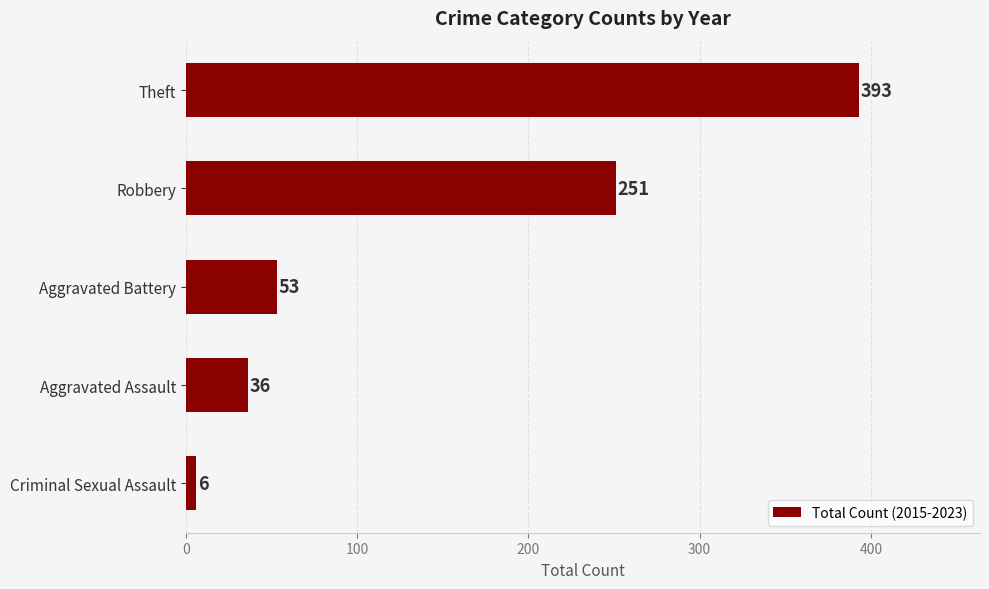

The value at Aggravated Battery is 27. True or false?

False